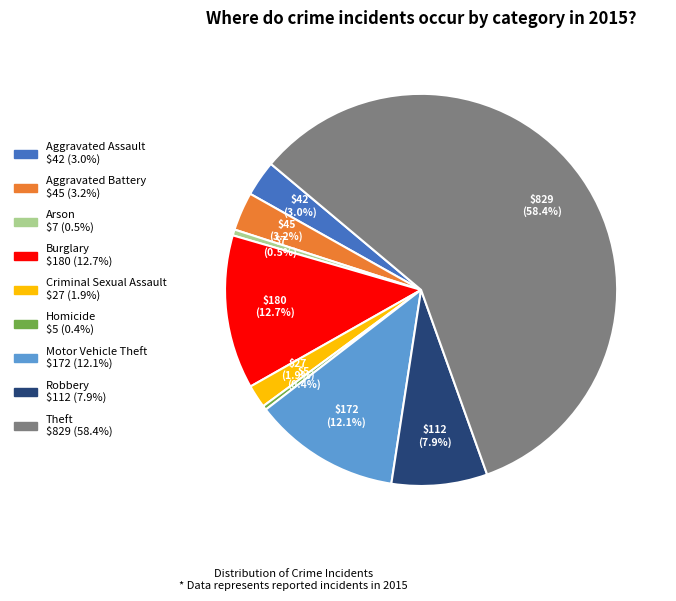

To the nearest percent, what is the difference between the largest and smallest slice percentages?

58%